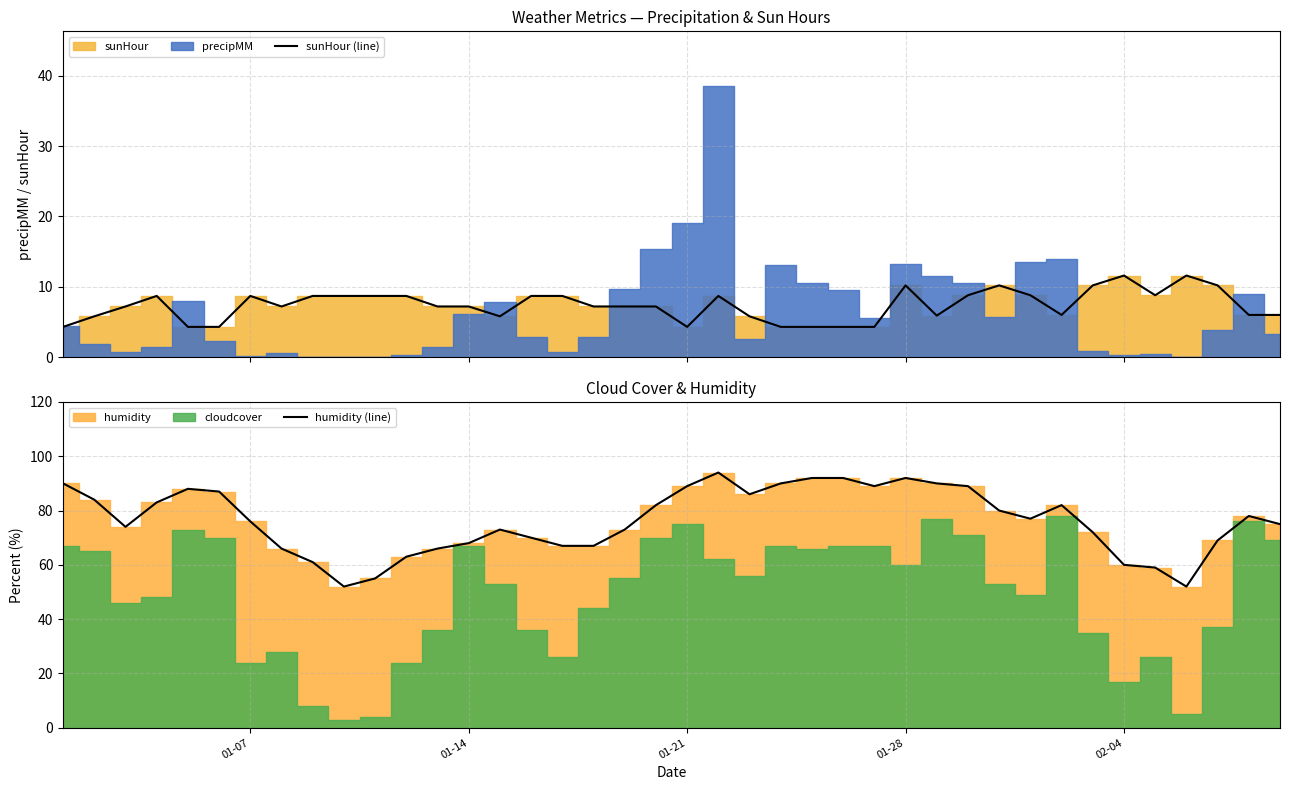

What is the lowest value of the sunHour (line) series?

4.3